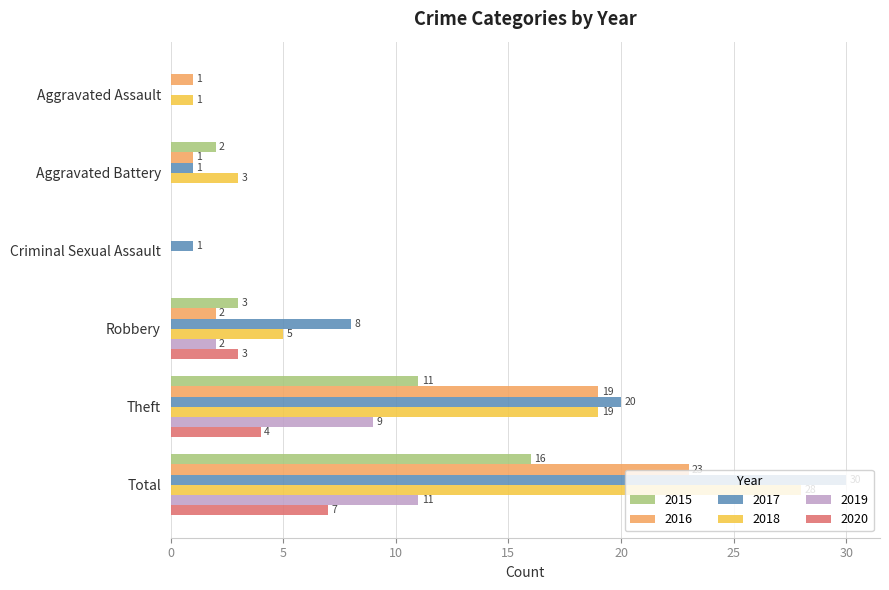

Which label corresponds to the largest value in the chart?

Total